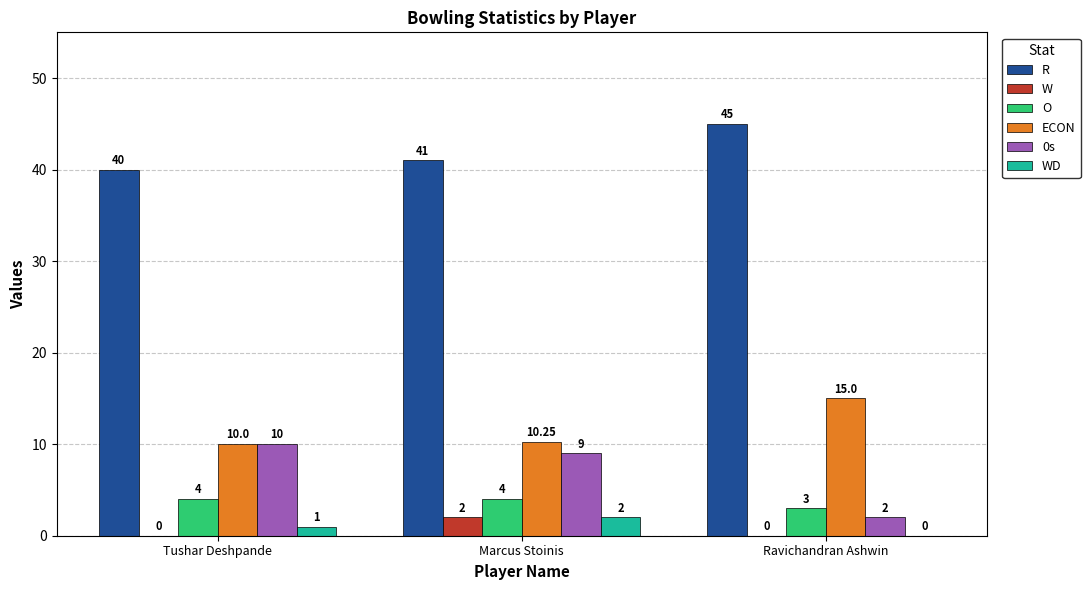

Which category has the highest value in the ECON series?

Ravichandran Ashwin